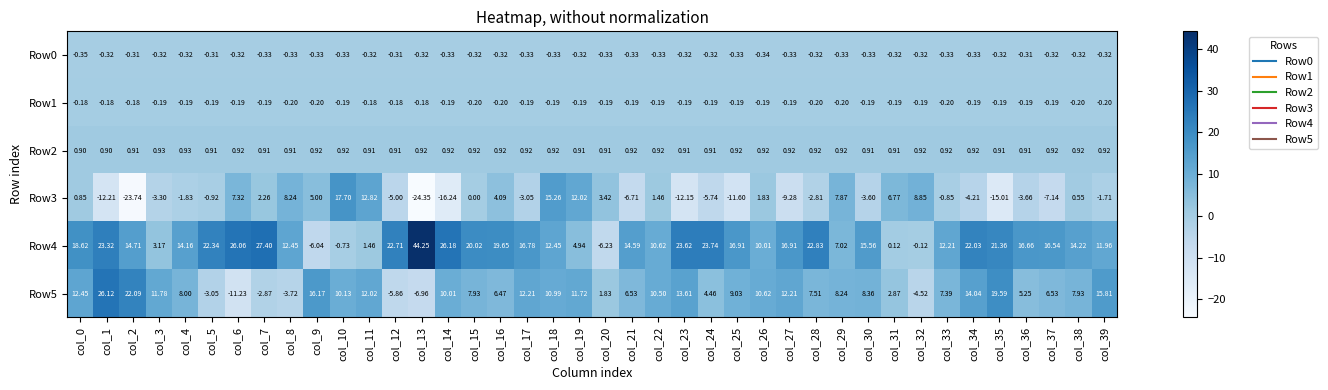

At which category is the sum across all series the highest?

col_18